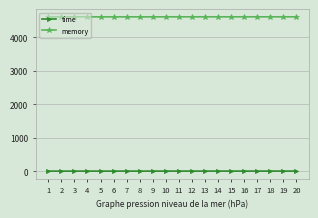

What is the value of the time point at the 6th from the left?

0.8